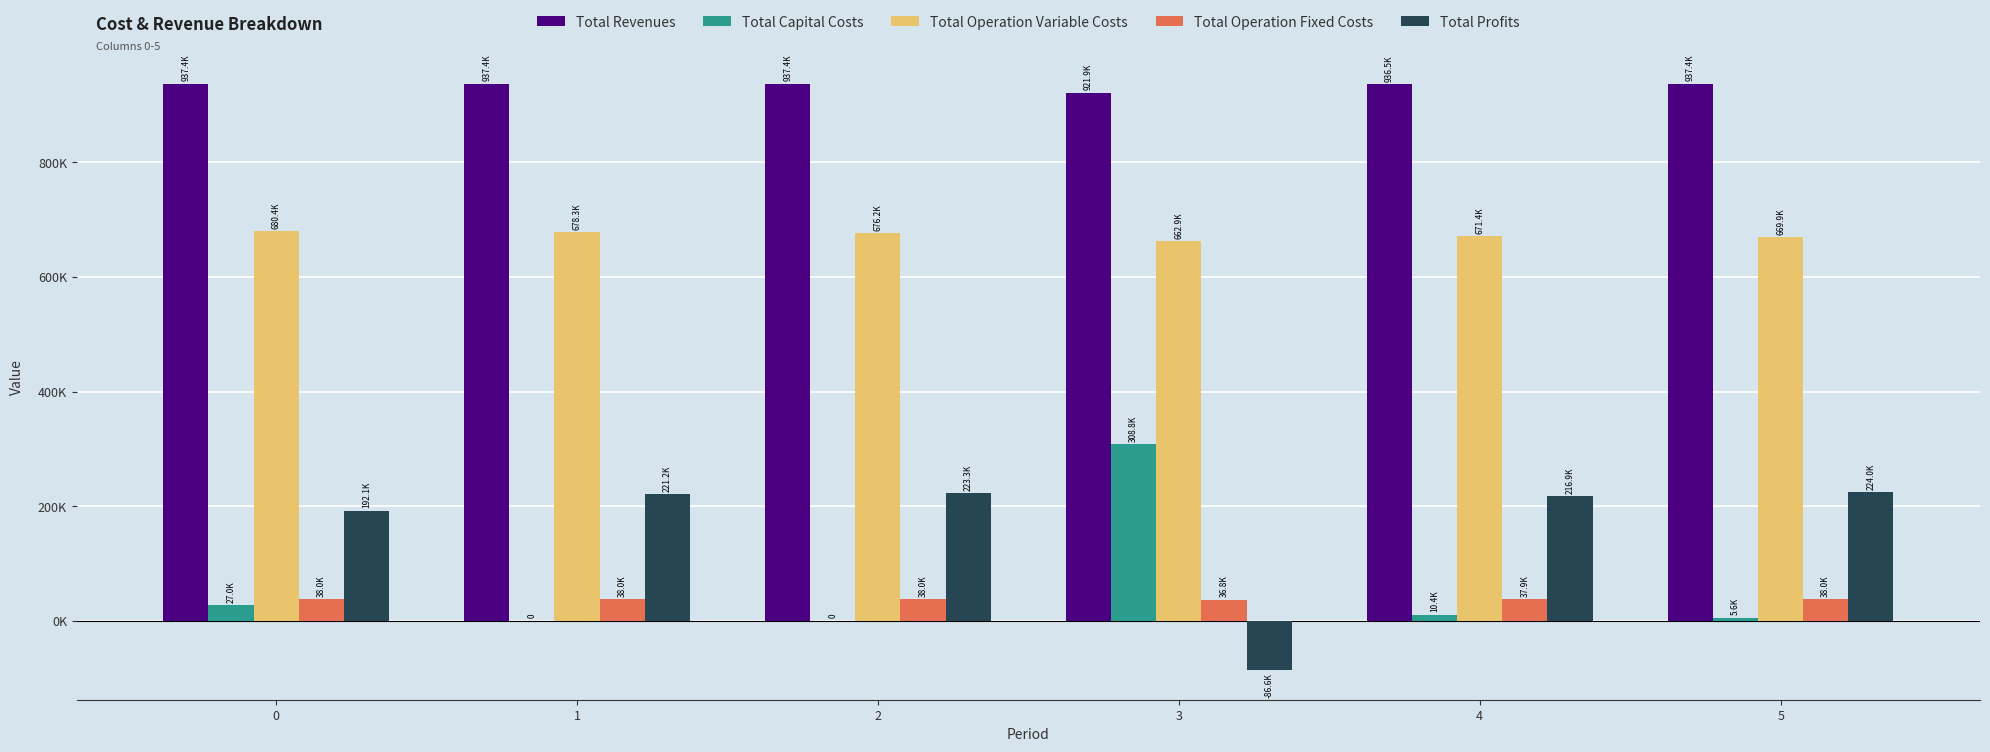

What are all the series names shown in the legend?

Total Revenues, Total Capital Costs, Total Operation Variable Costs, Total Operation Fixed Costs, Total Profits